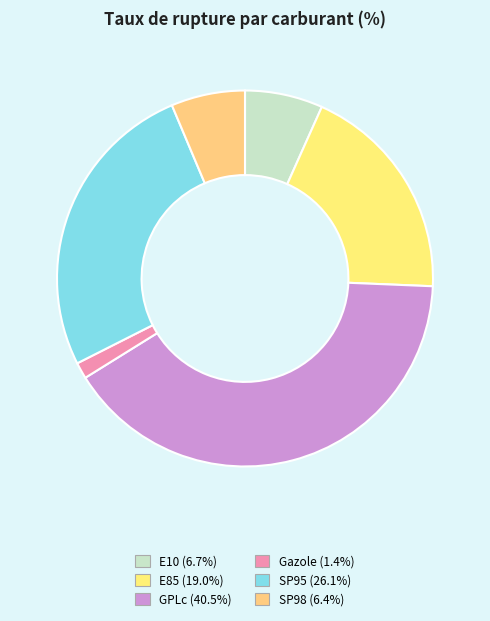

To the nearest percent, what portion does SP98 represent?

6%